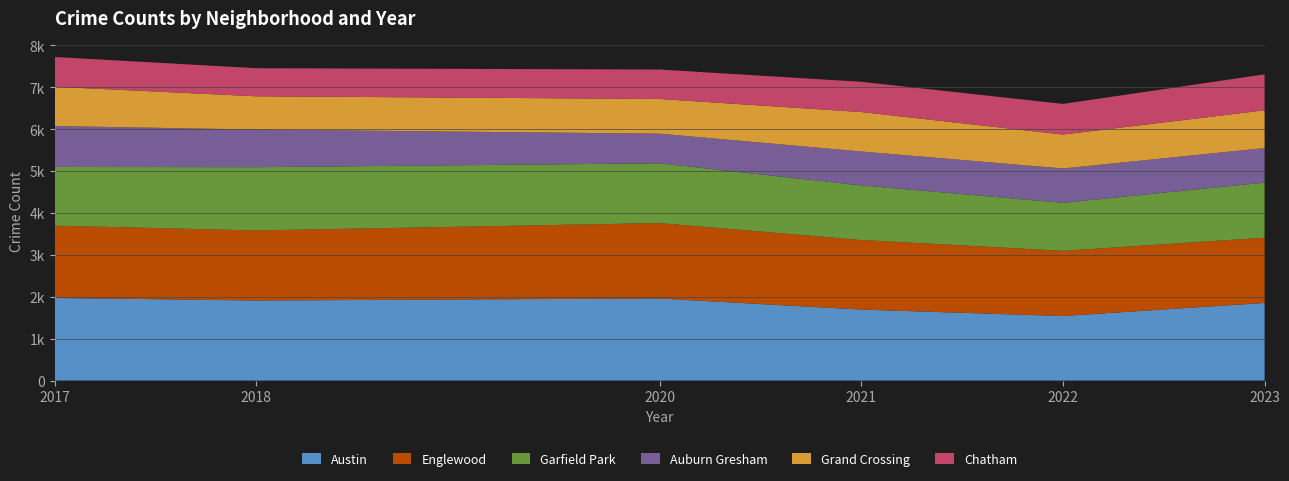

Reading left to right, extract all data points from this chart.

2022: 216	190	102	77	819	1541	136	390	143	66	299	75	640	116	69	206	731	69
2017: 235	218	69	87	233	978	1972	142	218	420	46	33	128	309	85	50	162	711
2023: 231	208	132	87	228	824	1854	144	208	539	56	35	153	358	111	39	236	858
2018: 281	233	69	69	218	898	1912	115	233	369	41	34	129	240	47	60	145	670
2020: 246	188	78	70	193	708	1959	113	188	364	62	14	124	203	41	47	185	703
2021: 203	174	94	79	171	811	1695	168	174	346	49	21	134	251	77	60	231	722